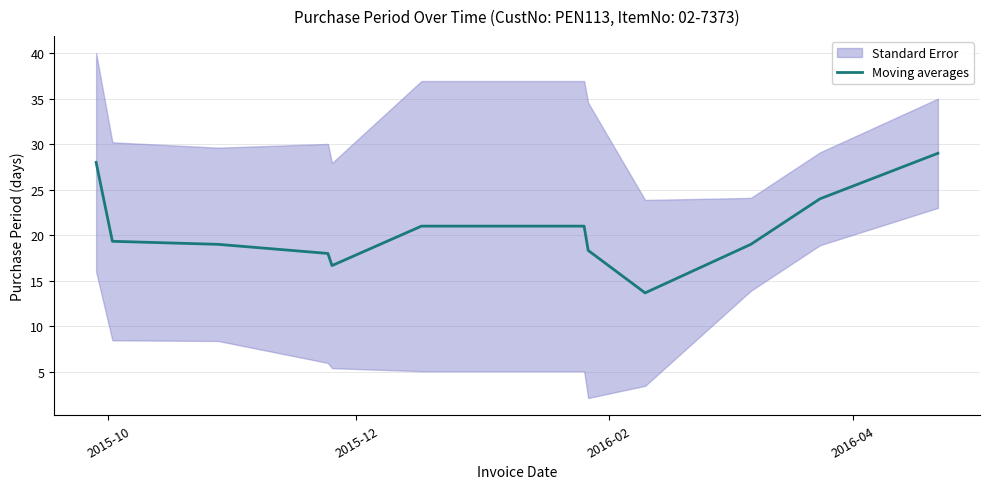

What is the lowest value of the Moving averages series?

13.7